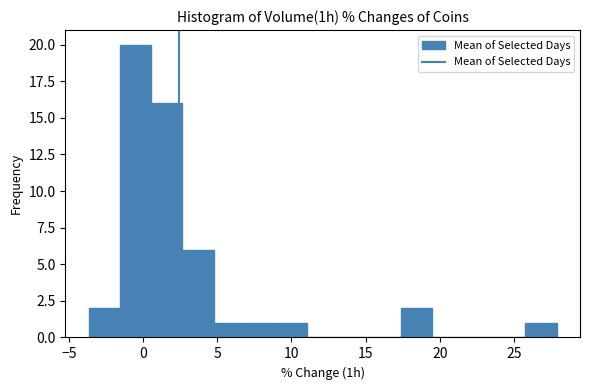

Over which range of the x-axis is the bar tallest?

-1.5 to 0.5